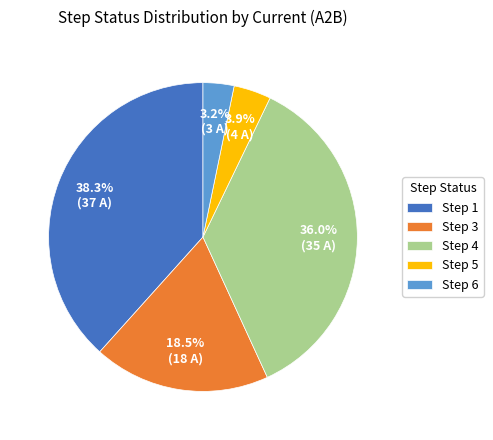

Rank the categories by value from lowest to highest.

Step 6, Step 5, Step 3, Step 4, Step 1